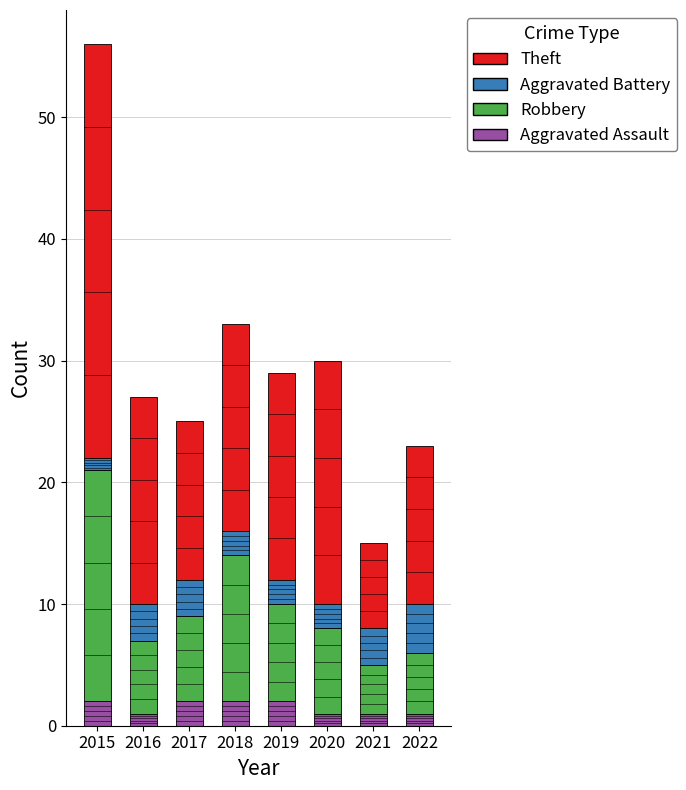

At which category is the sum across all series the highest?

2015